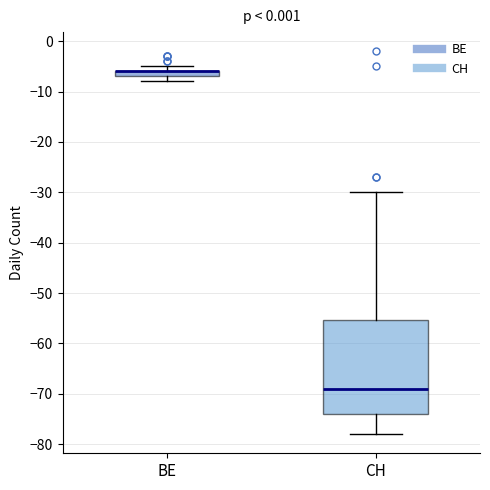

Where is the lower edge of the box for BE on the y-axis? The values are not printed on the chart, so give them approximately, as read against the axis.

-7